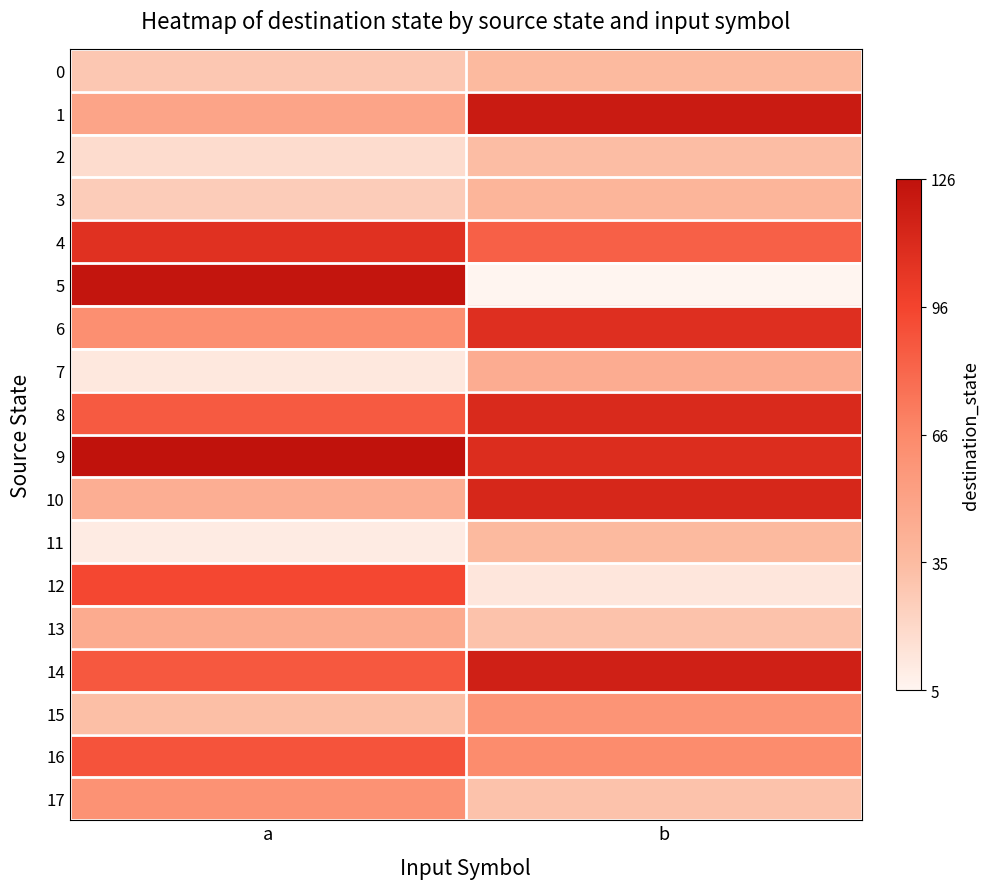

Between a and b, which series saw the biggest shift?

5